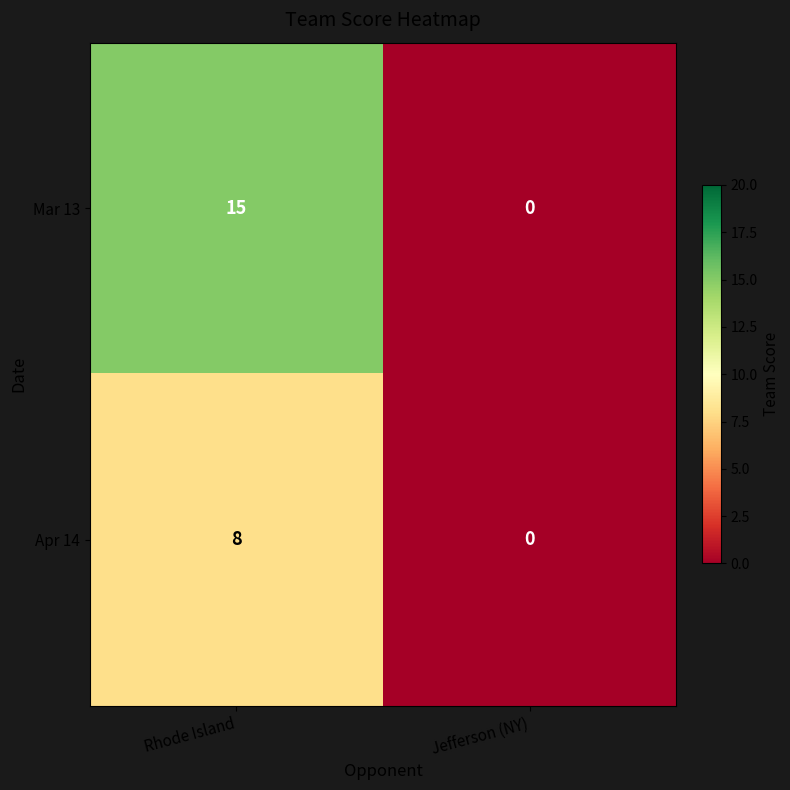

Rank the series by their average value, from highest to lowest.

Mar 13, Apr 14